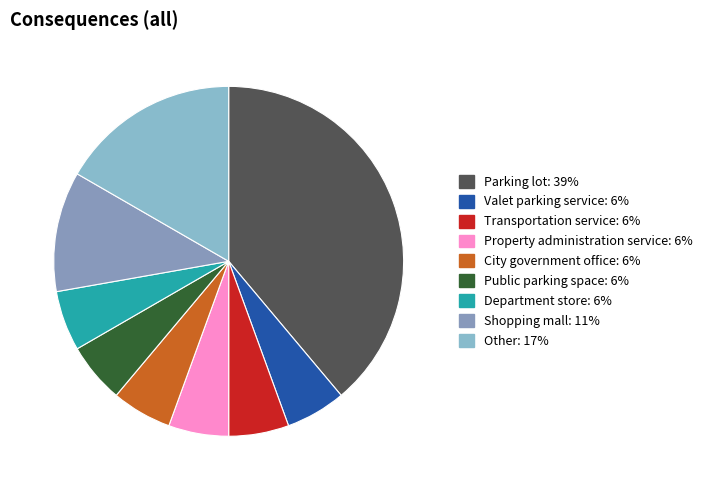

Does Shopping mall represent more than half of the total?

No